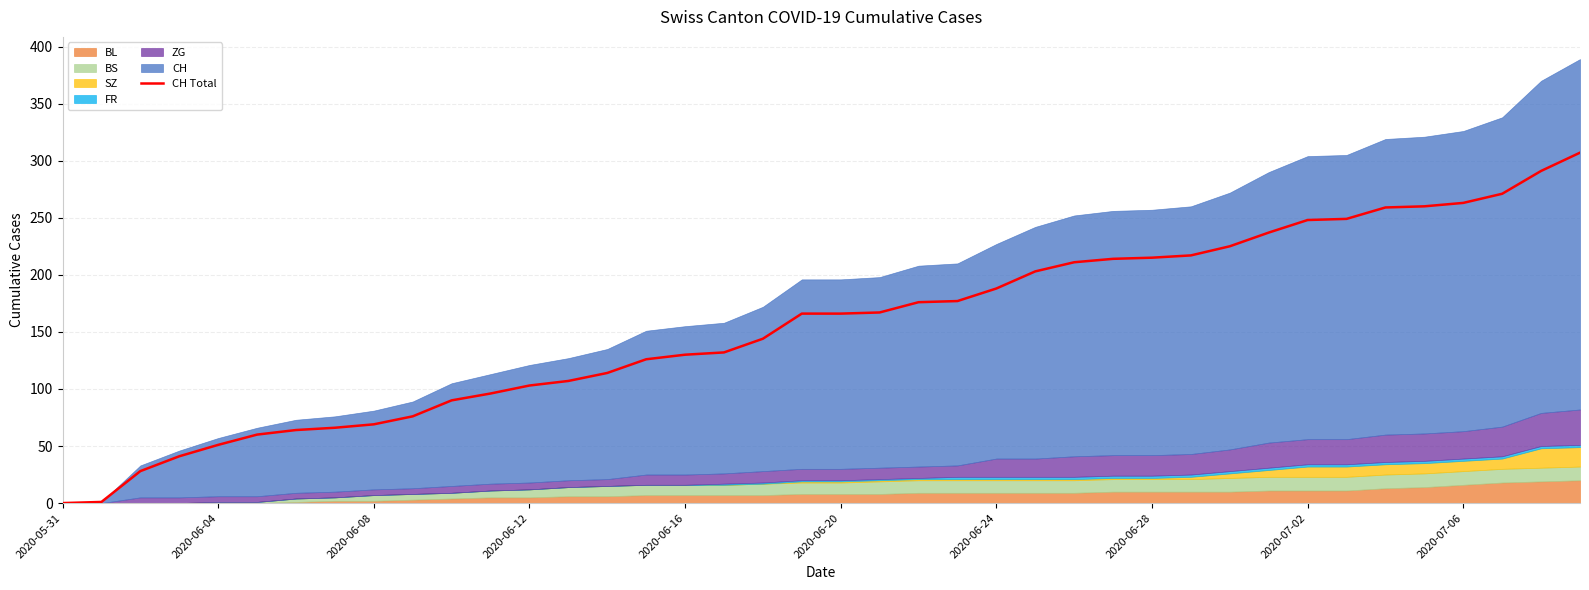

Read the value at 33.

249